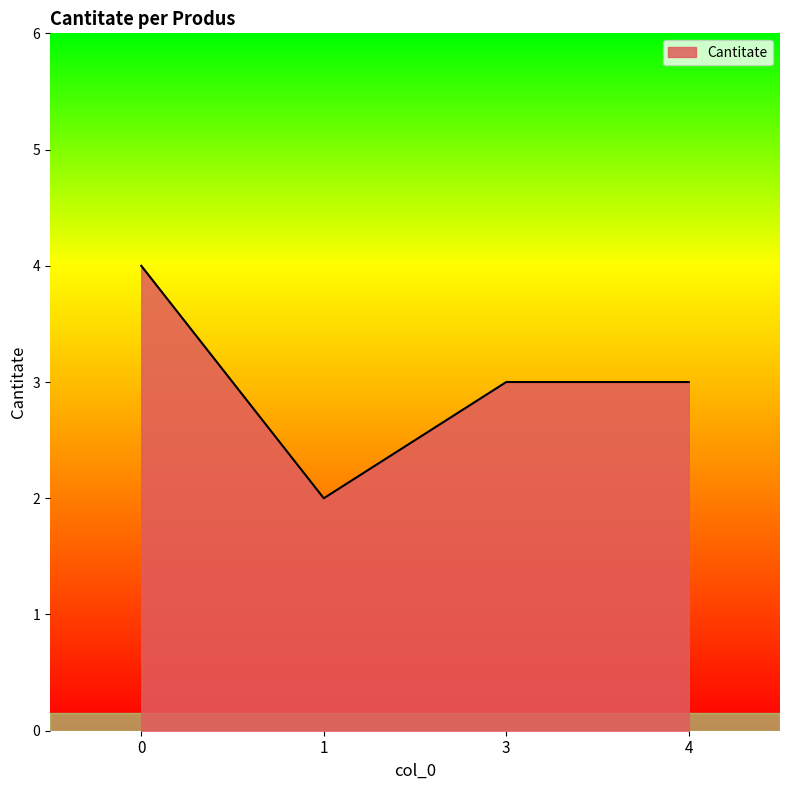

How many interior local valleys (lower than both neighbors) does the data have?

1